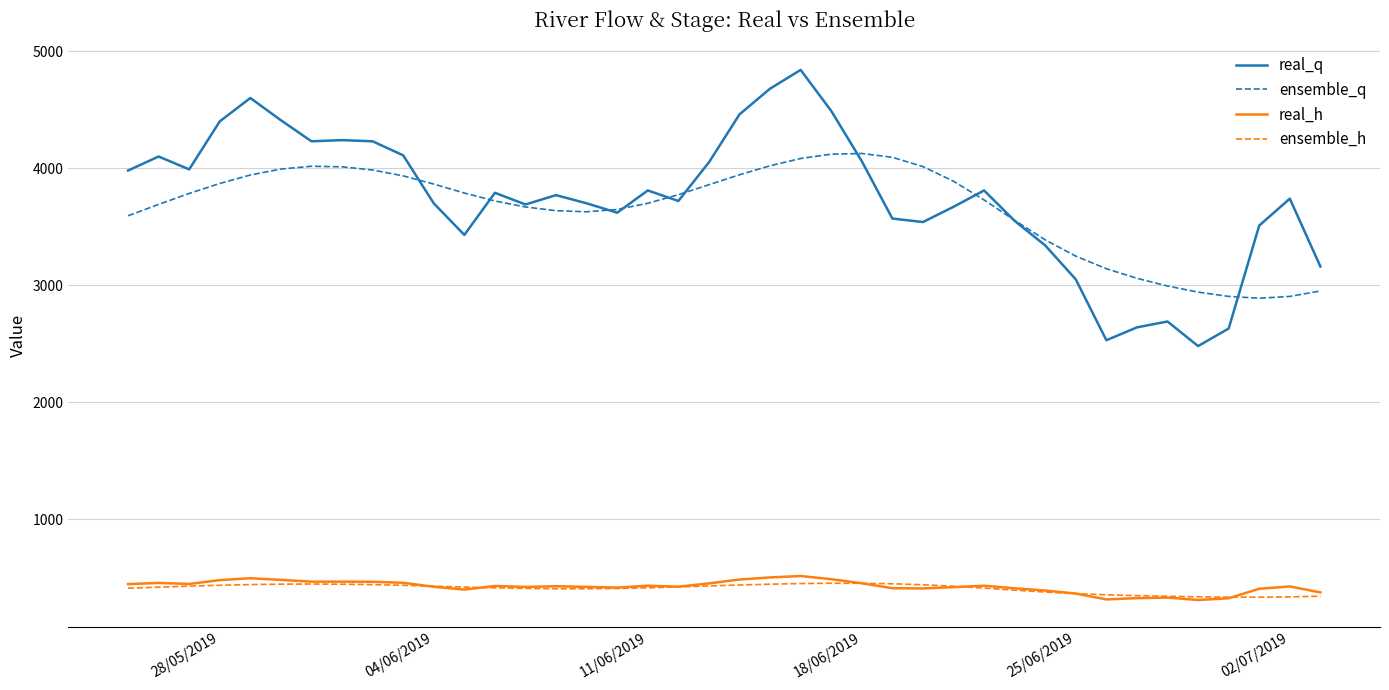

Does the chart display data point markers on the line(s)?

No